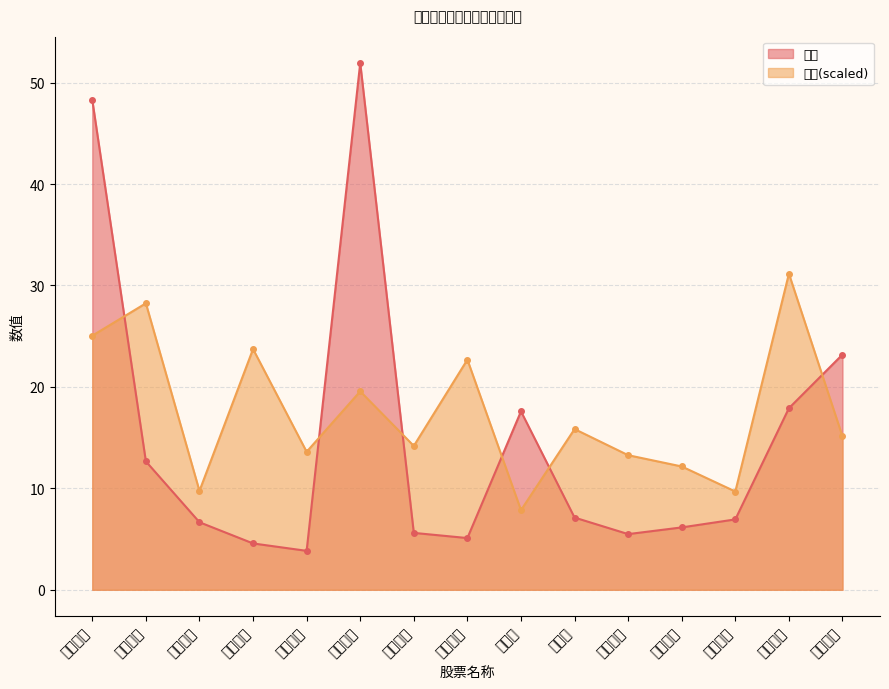

What is the difference between the maximum and minimum values in the 价格 series?

48.1